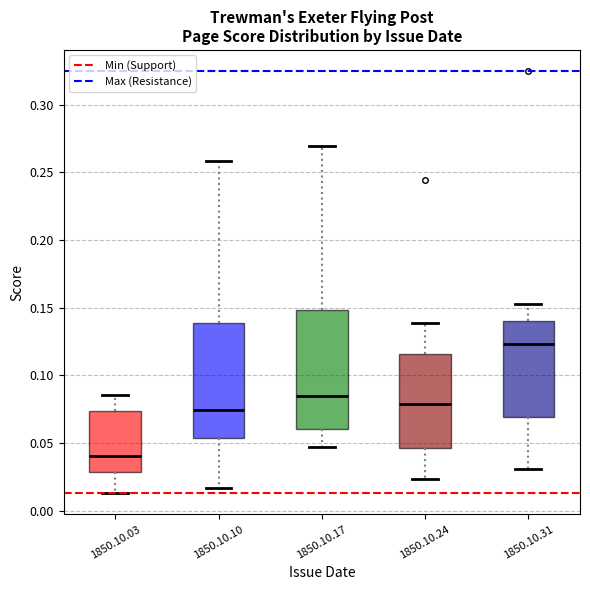

Where does the lower whisker of the box for 1850.10.17 end on the y-axis? The values are not printed on the chart, so give them approximately, as read against the axis.

0.045